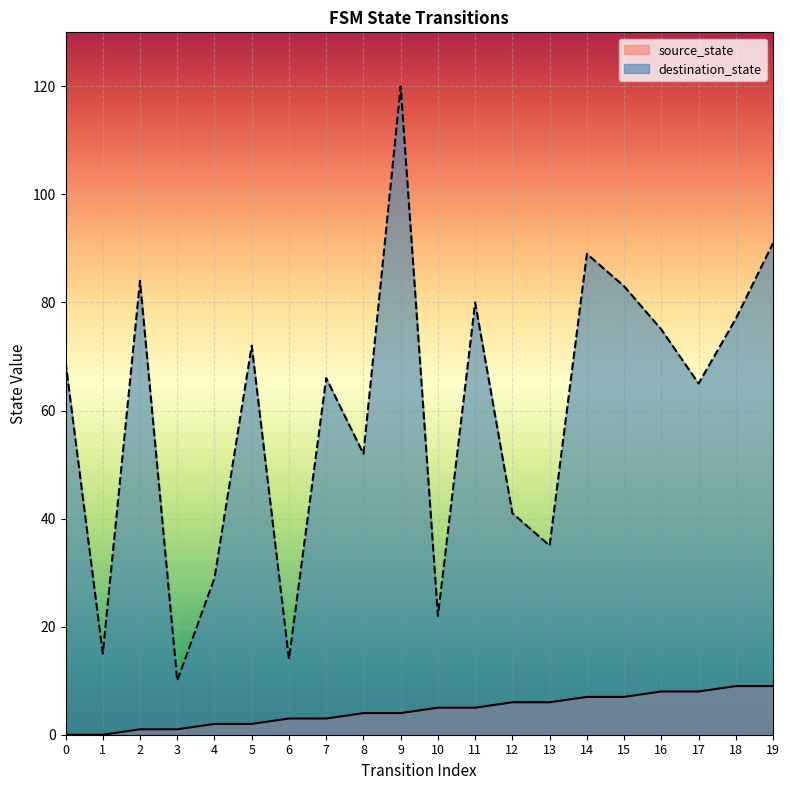

What value does the source_state series have at 9?

4